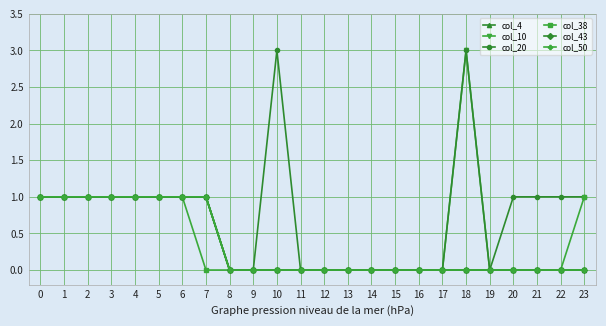

True or false: col_50 and col_43 intersect in this chart.

False